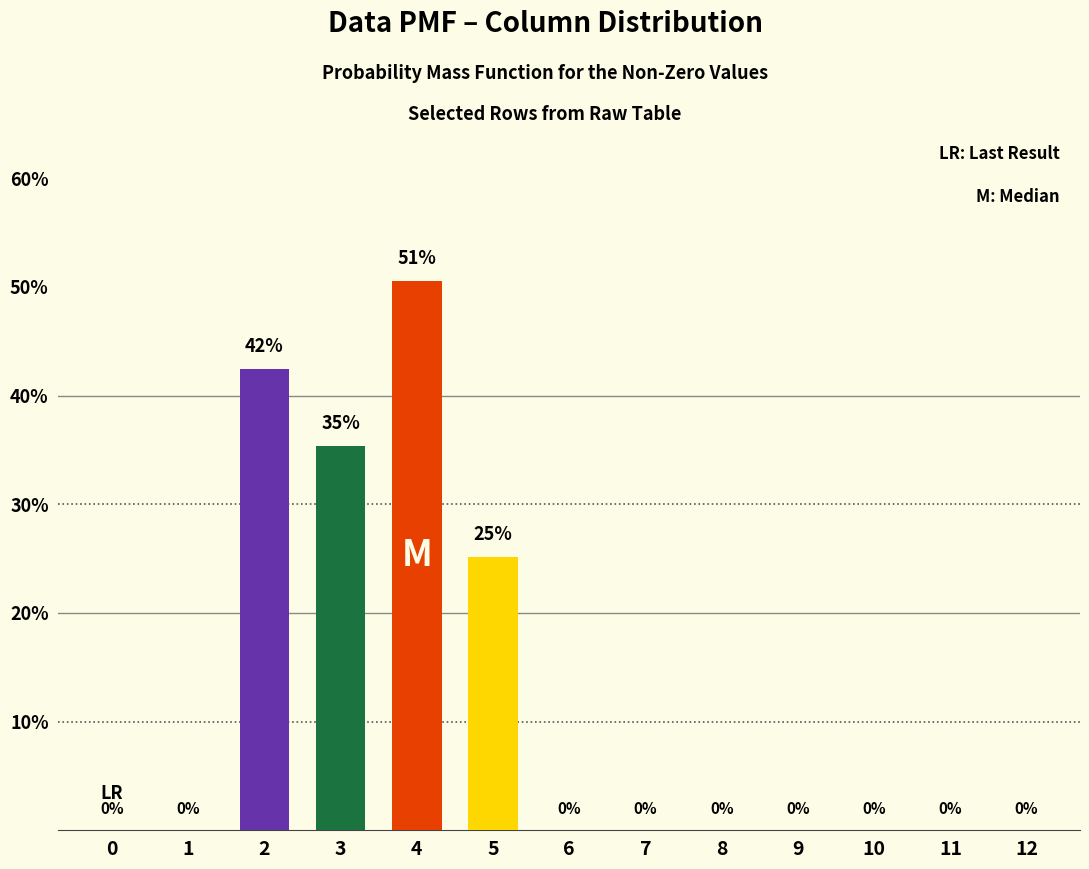

Reading right to left, list all the values displayed in this chart.

12=0.0	11=0.0	10=0.0	9=0.0	8=0.0	7=0.0	6=0.0	5=0.3	4=0.5	3=0.4	2=0.4	1=0.0	0=0.0